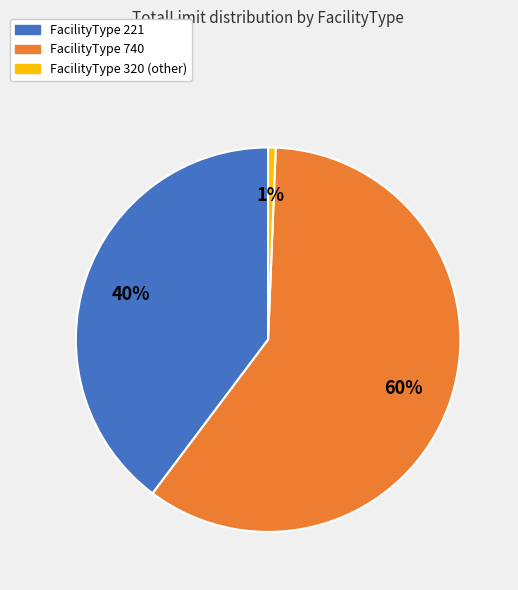

Is there a majority slice in this chart?

Yes